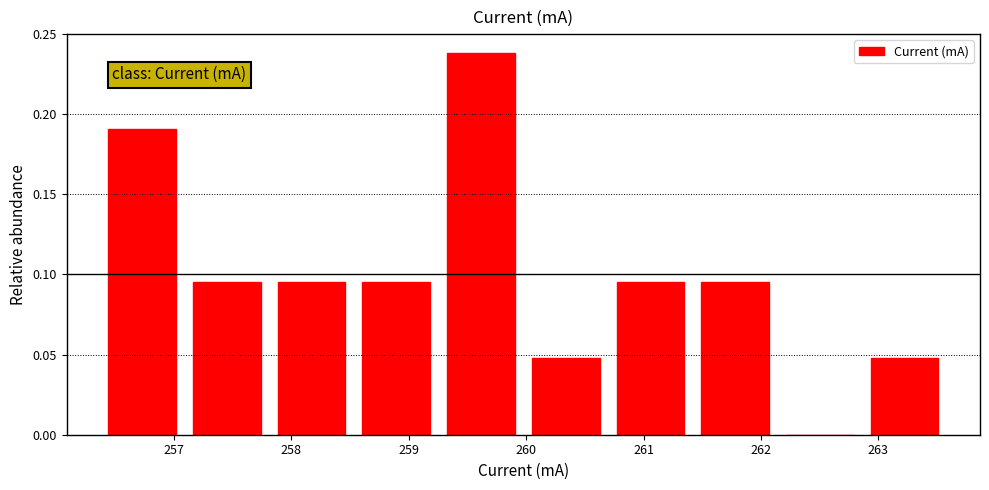

How tall is the bar that spans 262.9 to 263.6 on the x-axis? Neither the bar edges nor the heights are printed on the chart, so give them approximately, as read against the axes.

0.050